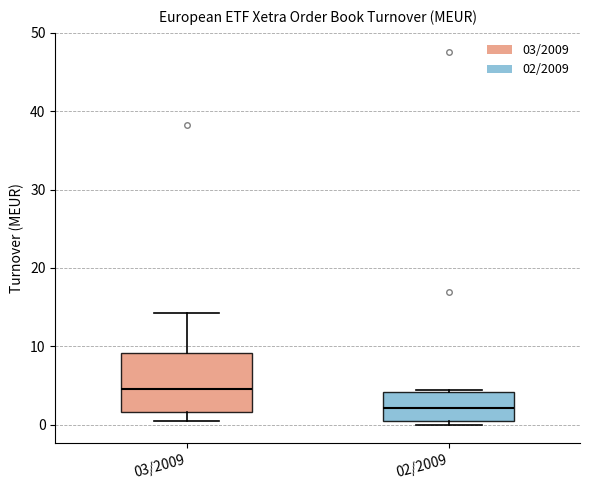

Which box is the tallest, from its lower edge to its upper edge?

03/2009